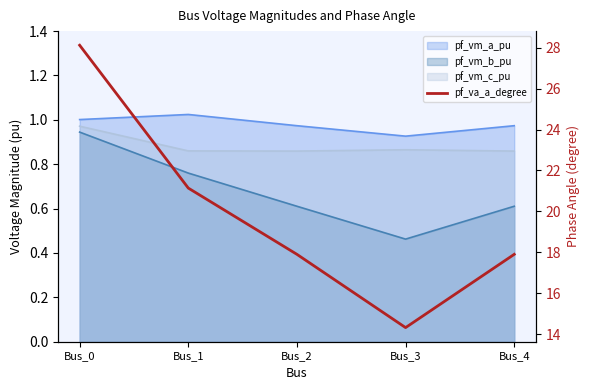

What is the average value?

19.9